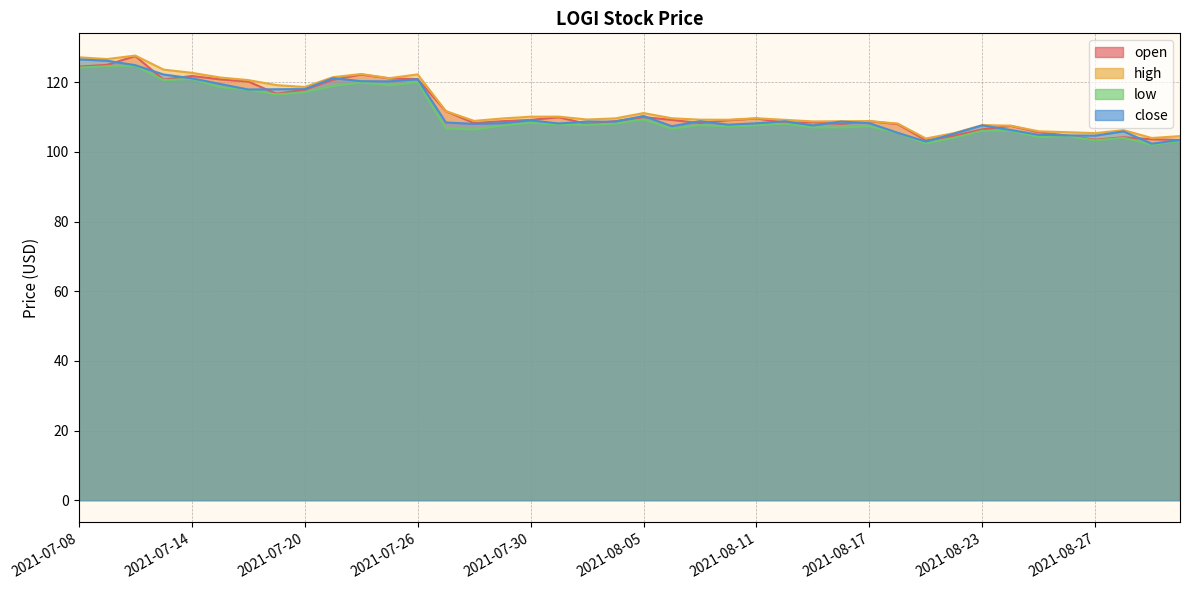

Which series ends up on top after the final intersection of close and open?

open